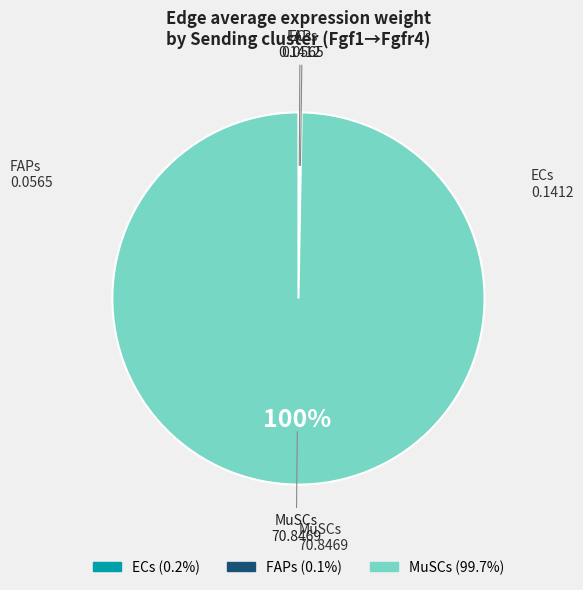

Which slice is the largest?

MuSCs